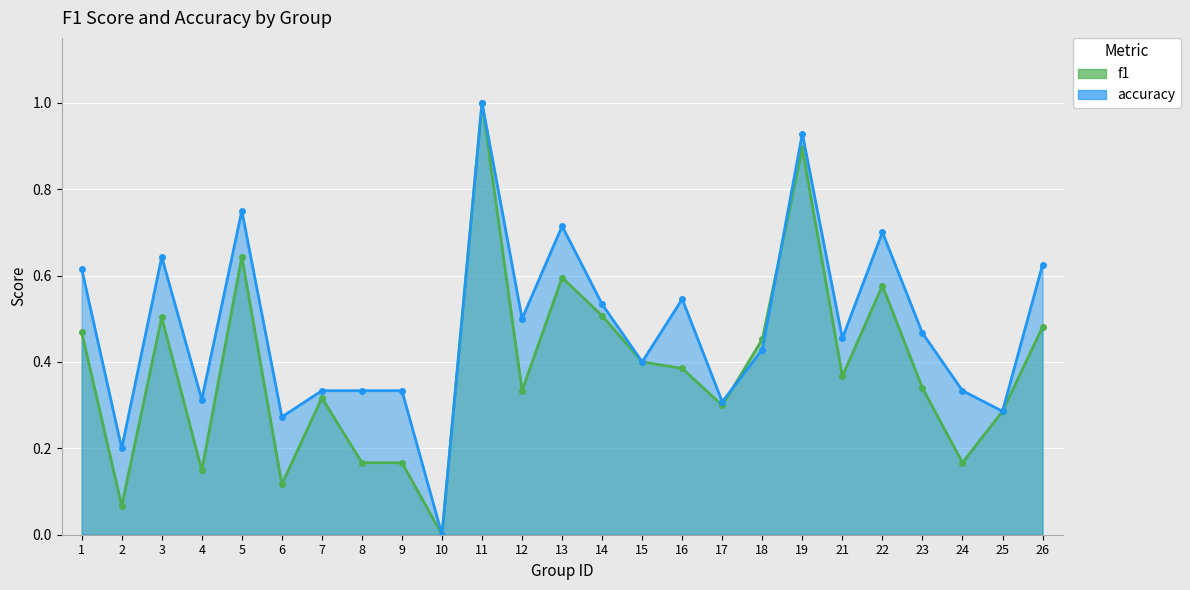

Reading left to right, transcribe all the data shown in this chart.

f1: 0.5	0.1	0.5	0.1	0.6	0.1	0.3	0.2	0.2	0.0	1.0	0.3	0.6	0.5	0.4	0.4	0.3	0.5	0.9	0.4	0.6	0.3	0.2	0.3	0.5
accuracy: 0.6	0.2	0.6	0.3	0.8	0.3	0.3	0.3	0.3	0.0	1.0	0.5	0.7	0.5	0.4	0.5	0.3	0.4	0.9	0.5	0.7	0.5	0.3	0.3	0.6